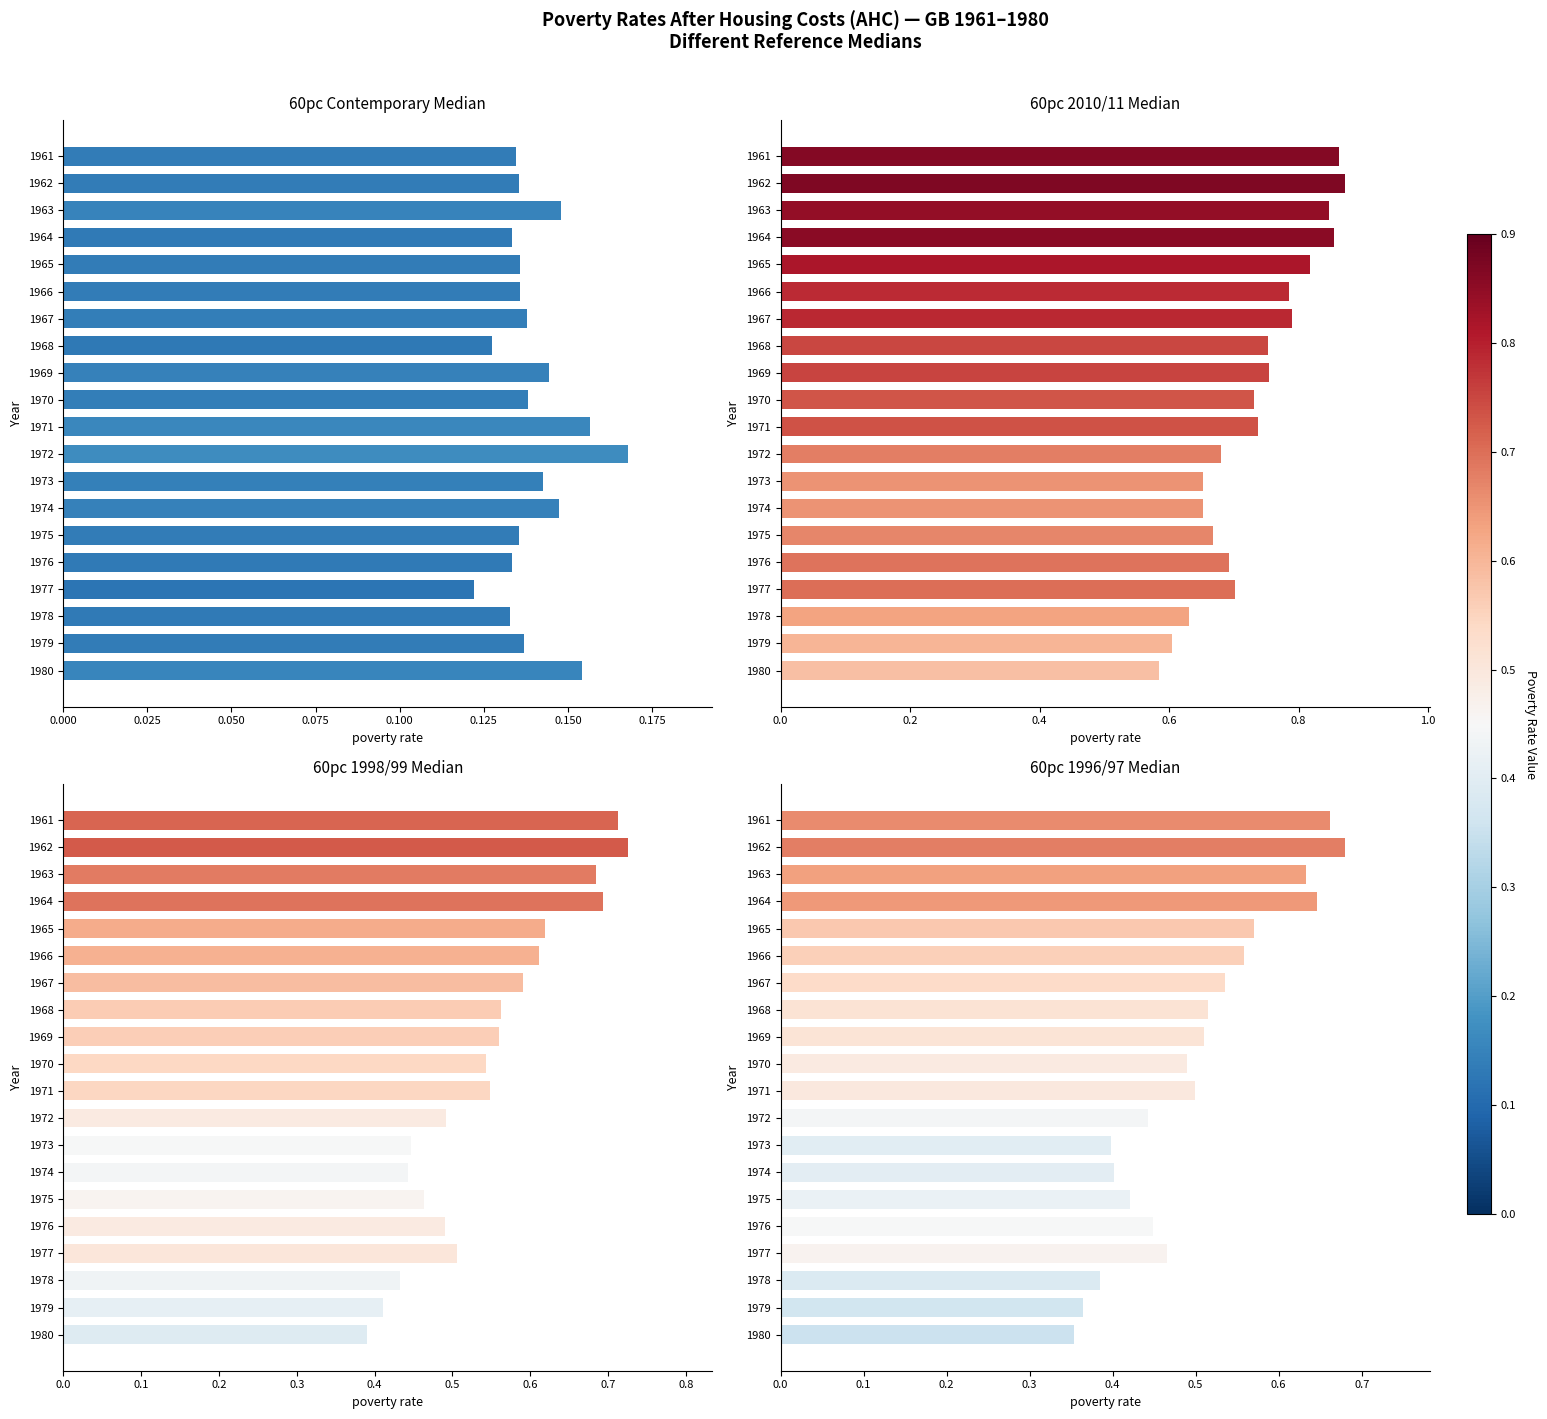

What is the difference between the maximum and minimum values in the 60pc 1998 99 median series?

0.3